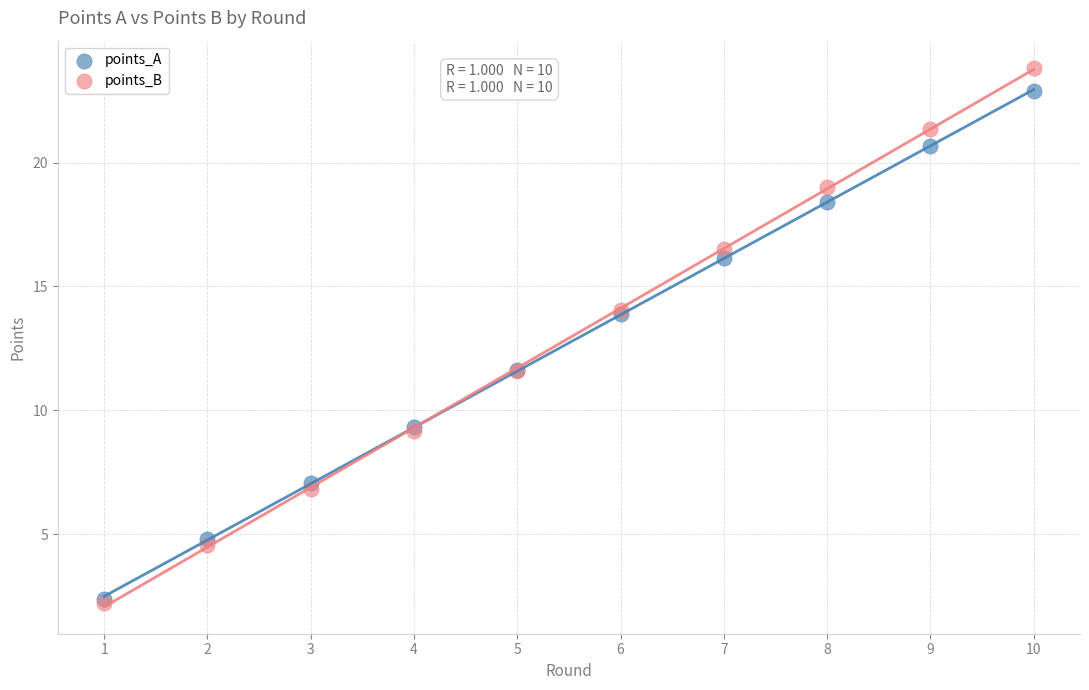

What are all the series names shown in the legend?

points_A, points_B